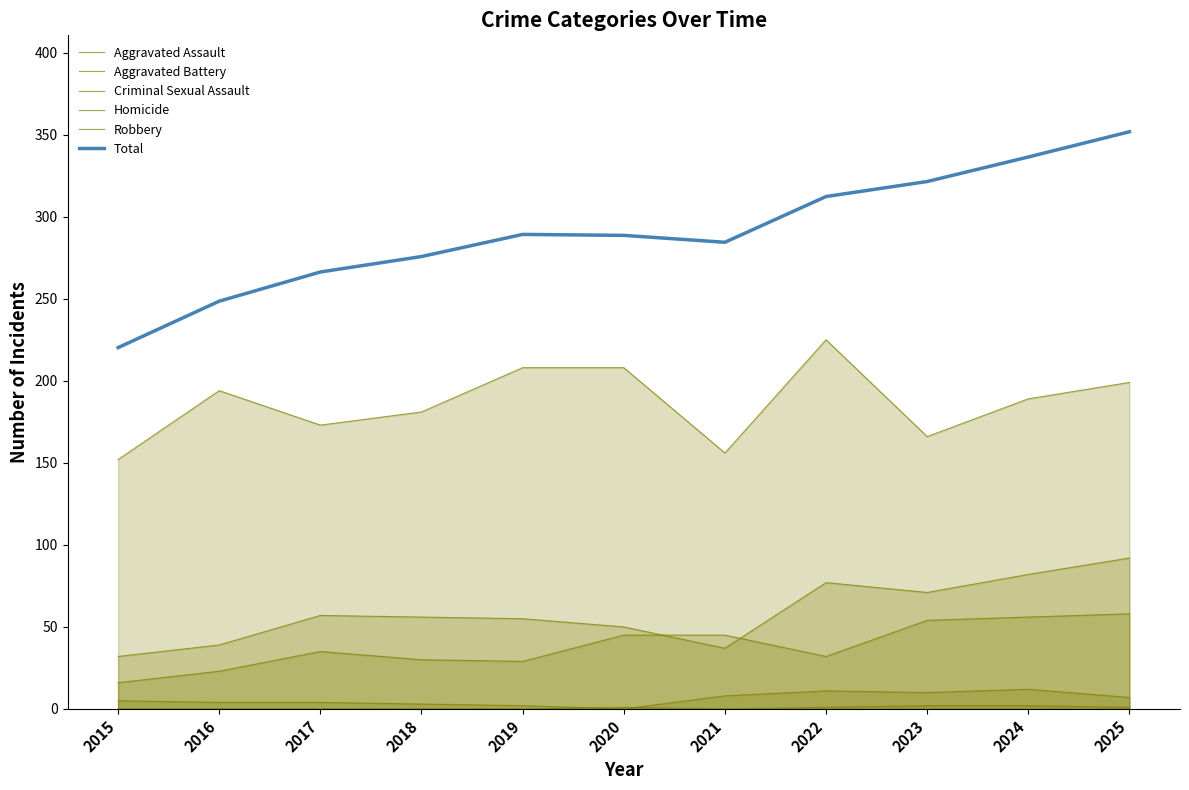

What is the average value of the Robbery series?

186.5